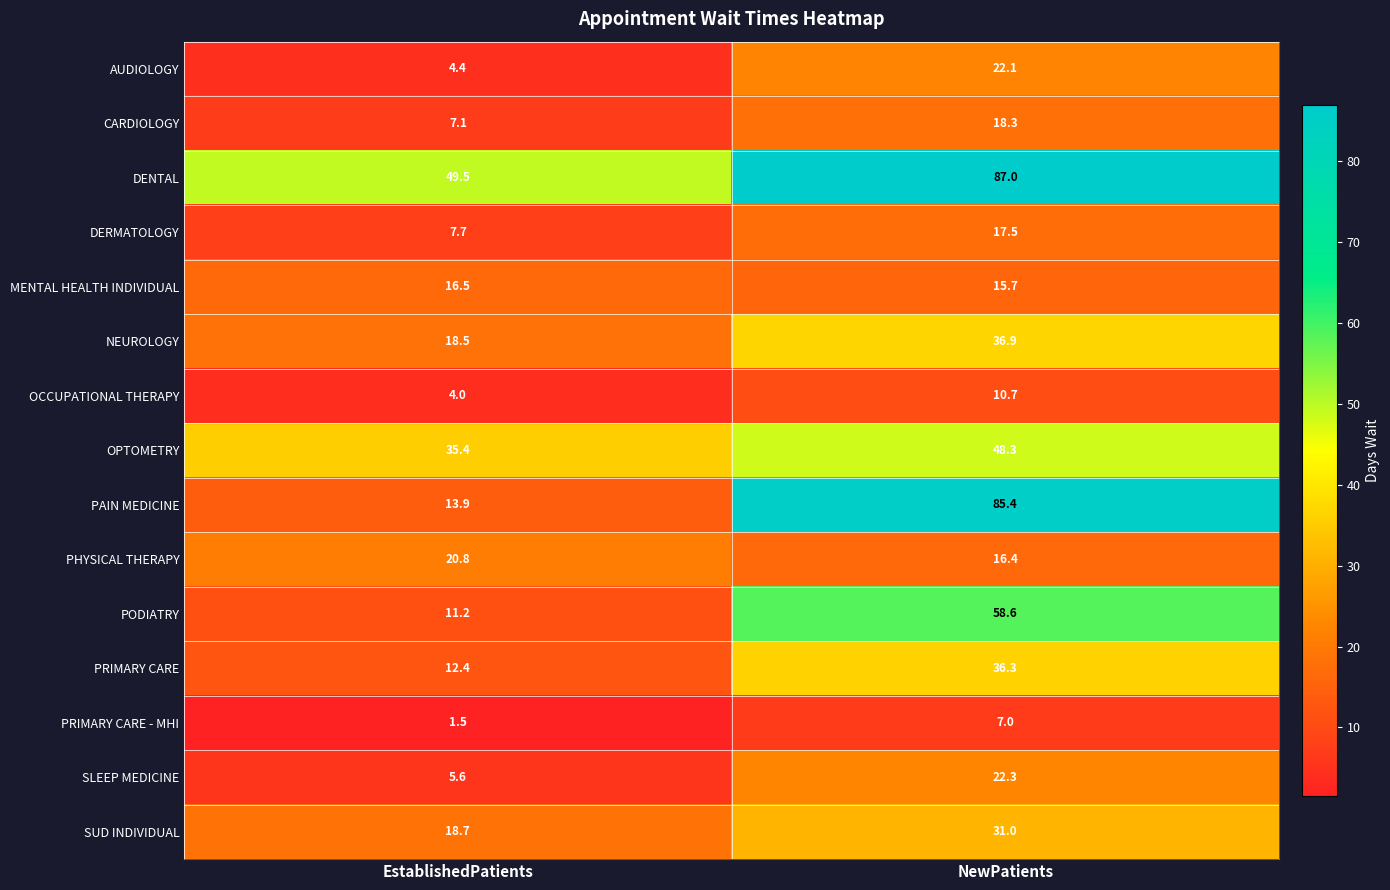

Which series has the largest range (max minus min)?

PAIN MEDICINE